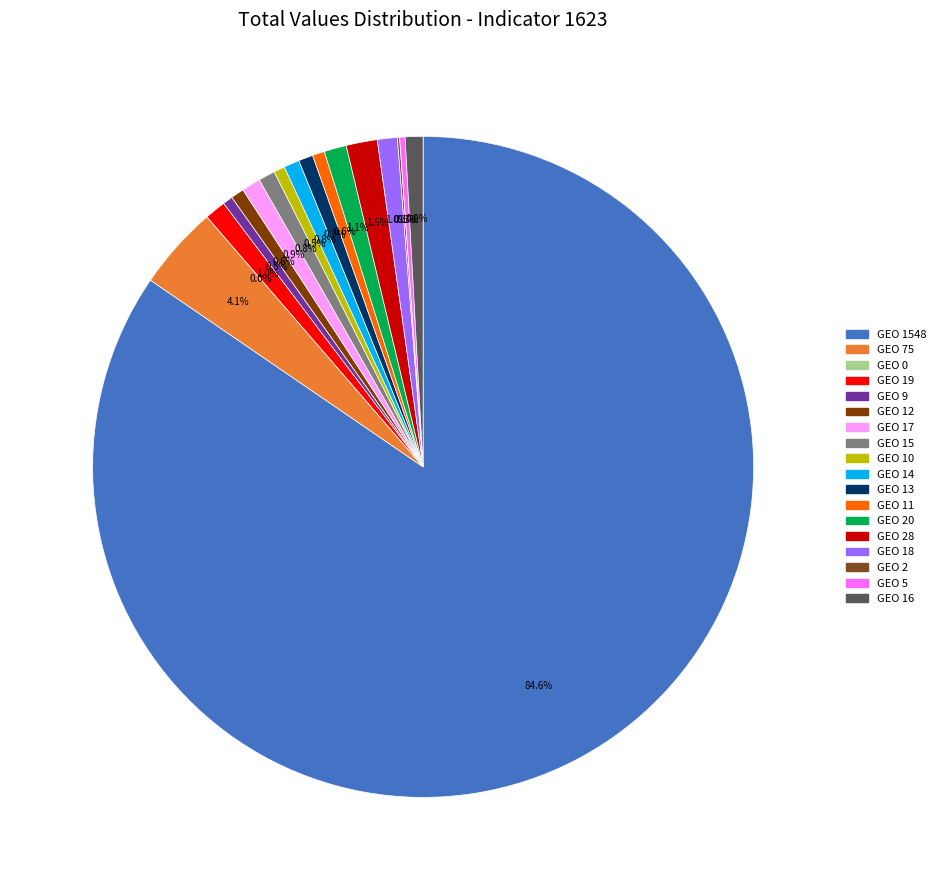

Count the number of slices in the pie.

18